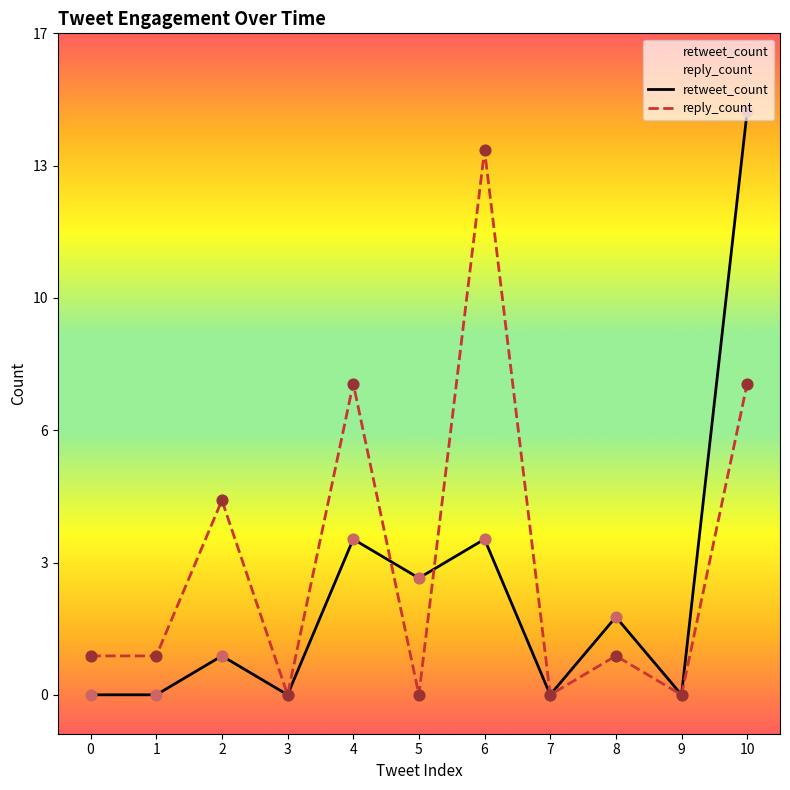

Which series contains the lowest Y value?

retweet_count